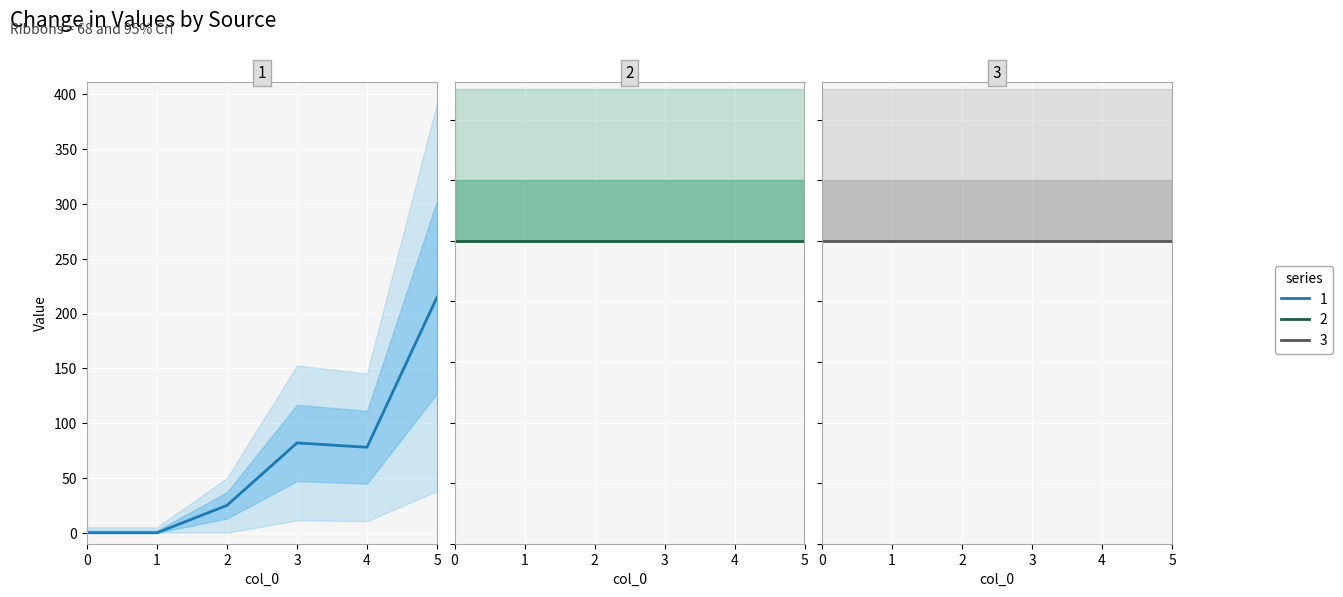

Is it true that 1 equals 215 at 5?

True